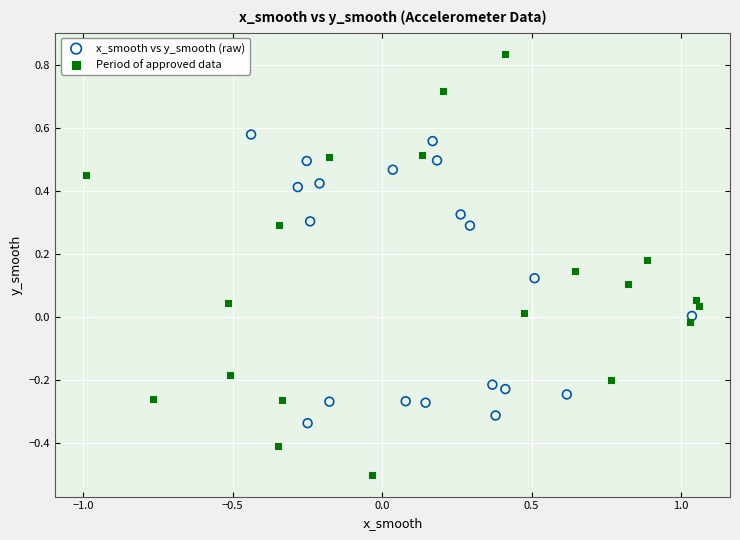

Which series reaches the minimum Y coordinate?

Period of approved data